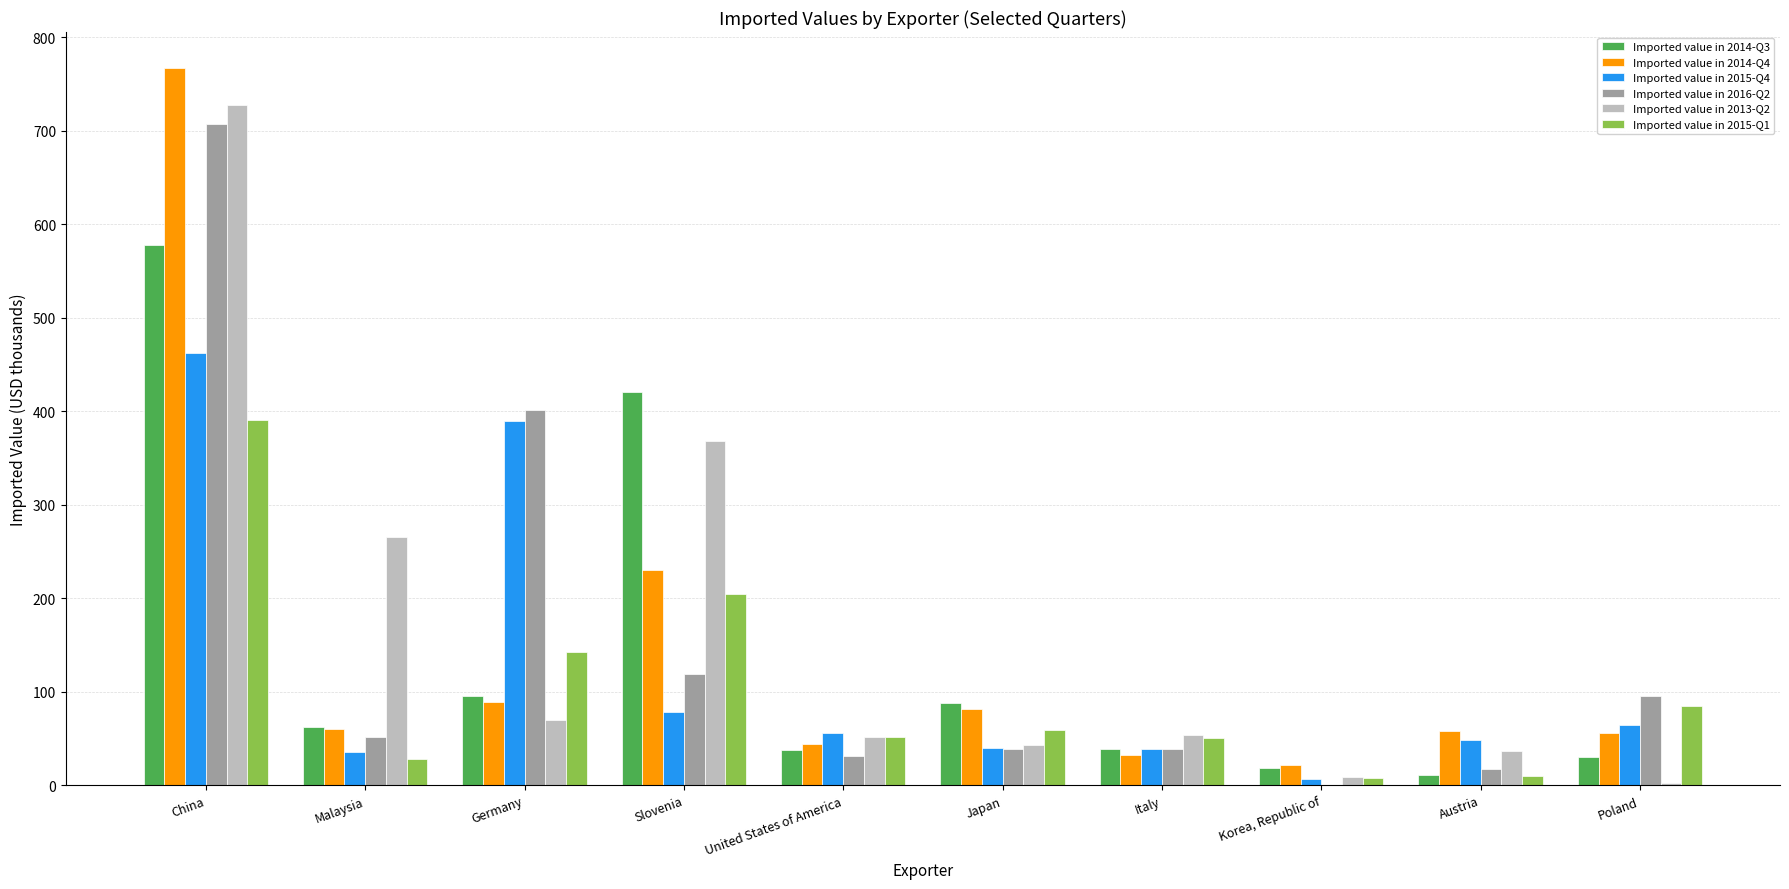

Is it true that Imported value in 2016-Q2 equals 139 at Poland?

False